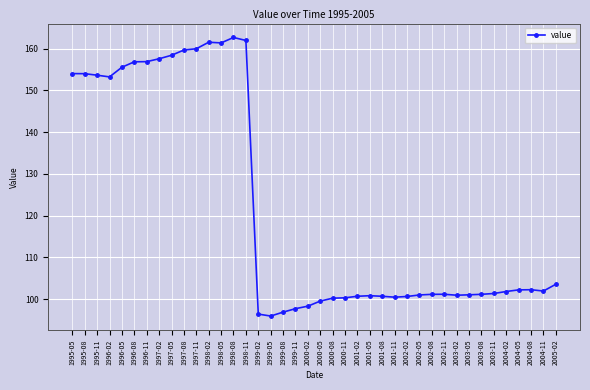

How many lines are shown in the chart?

1